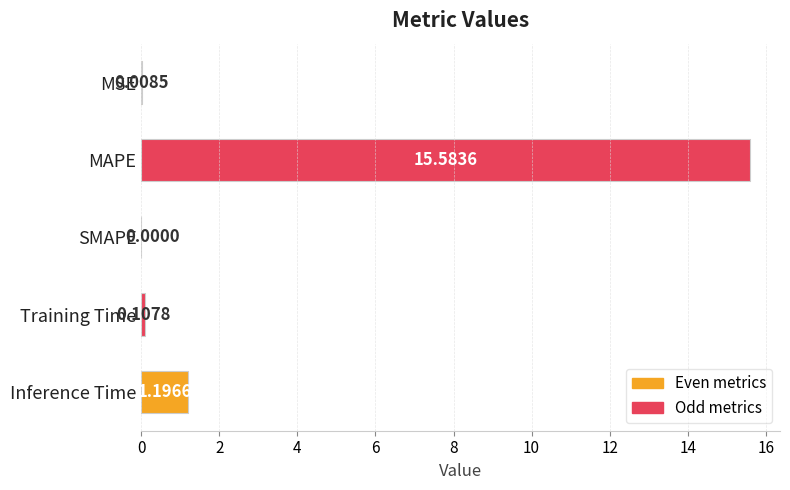

What is the sum of all values?

16.9